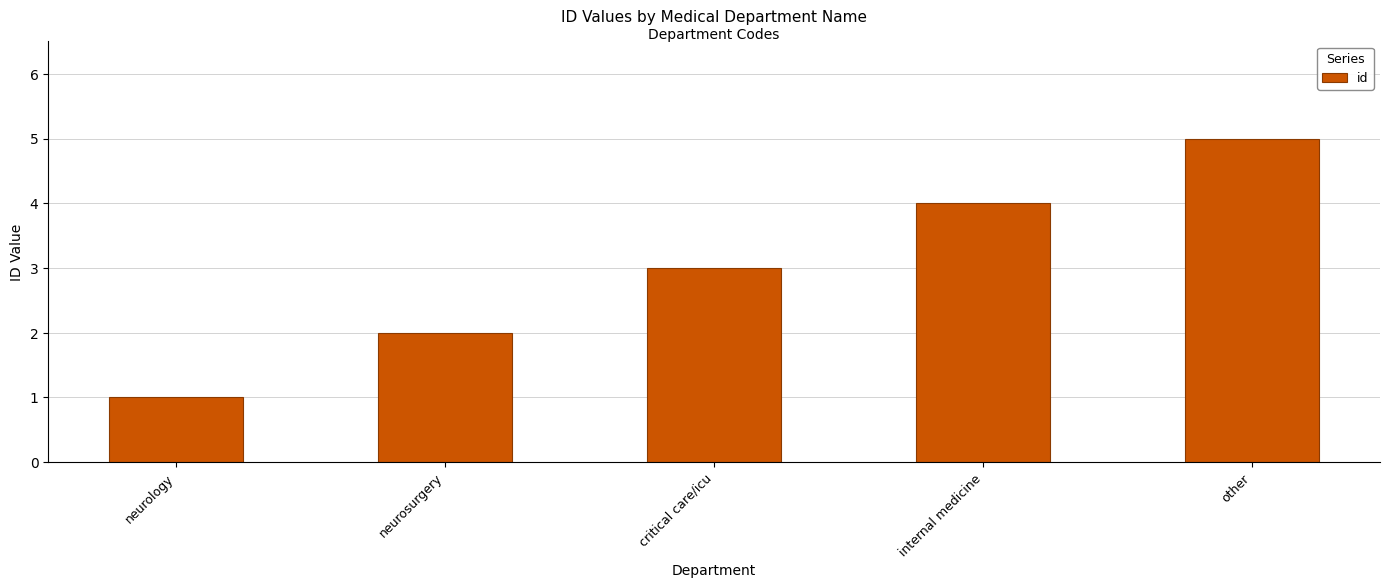

Which label corresponds to the largest value in the chart?

other